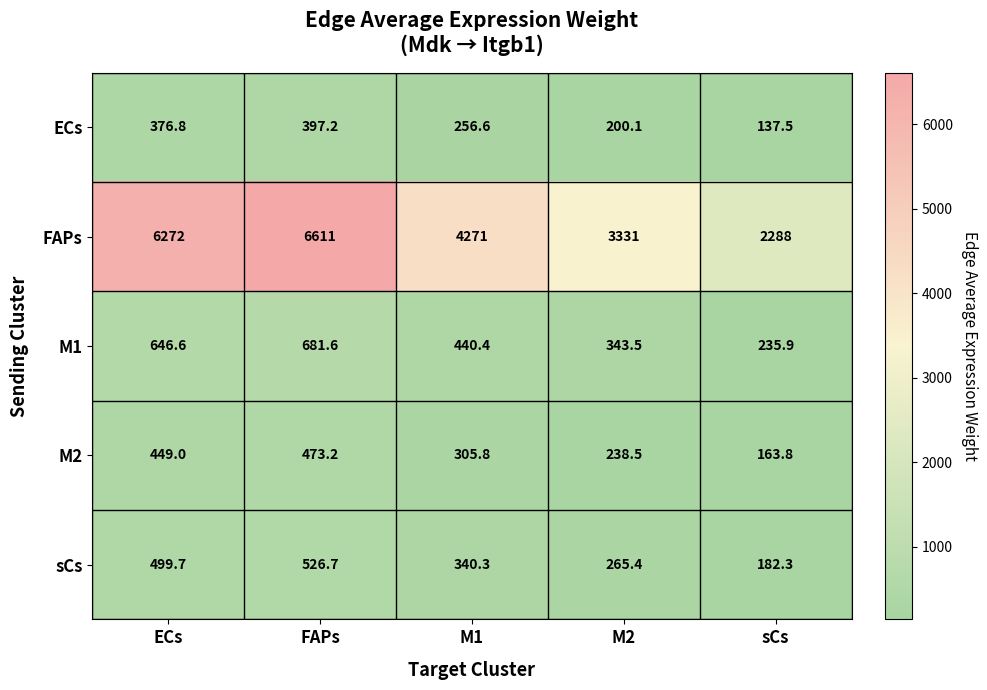

The M1 series shows 1080.1 at FAPs. True or false?

False